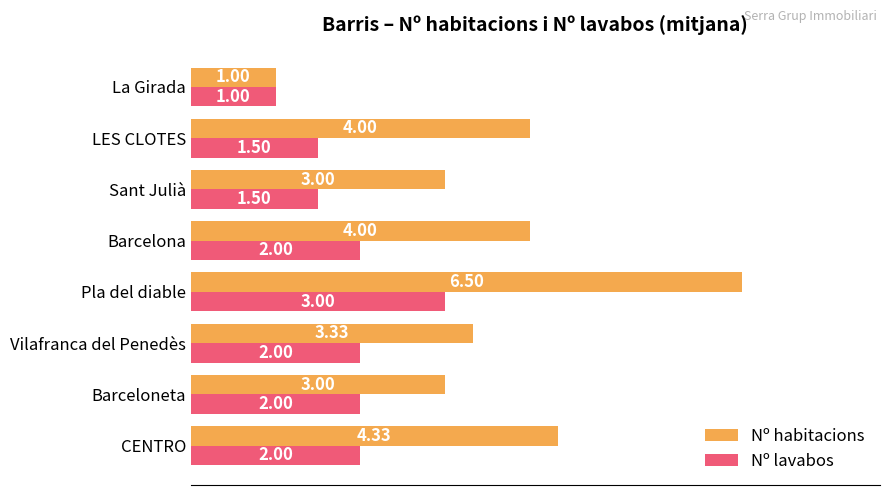

At which category is the sum across all series the highest?

Pla del diable